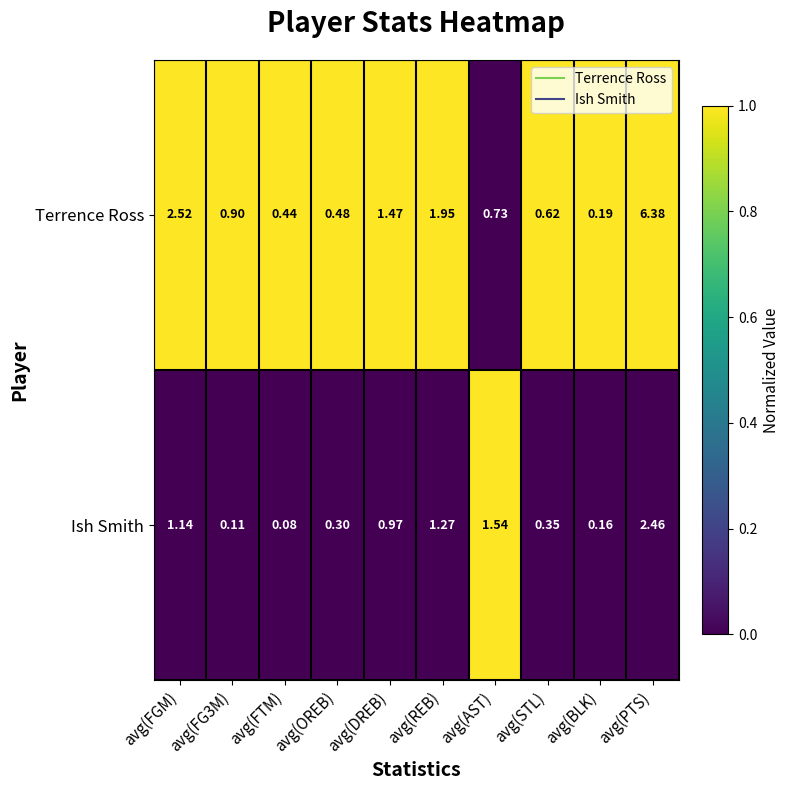

Rank the series by their average value, from lowest to highest.

Ish Smith, Terrence Ross